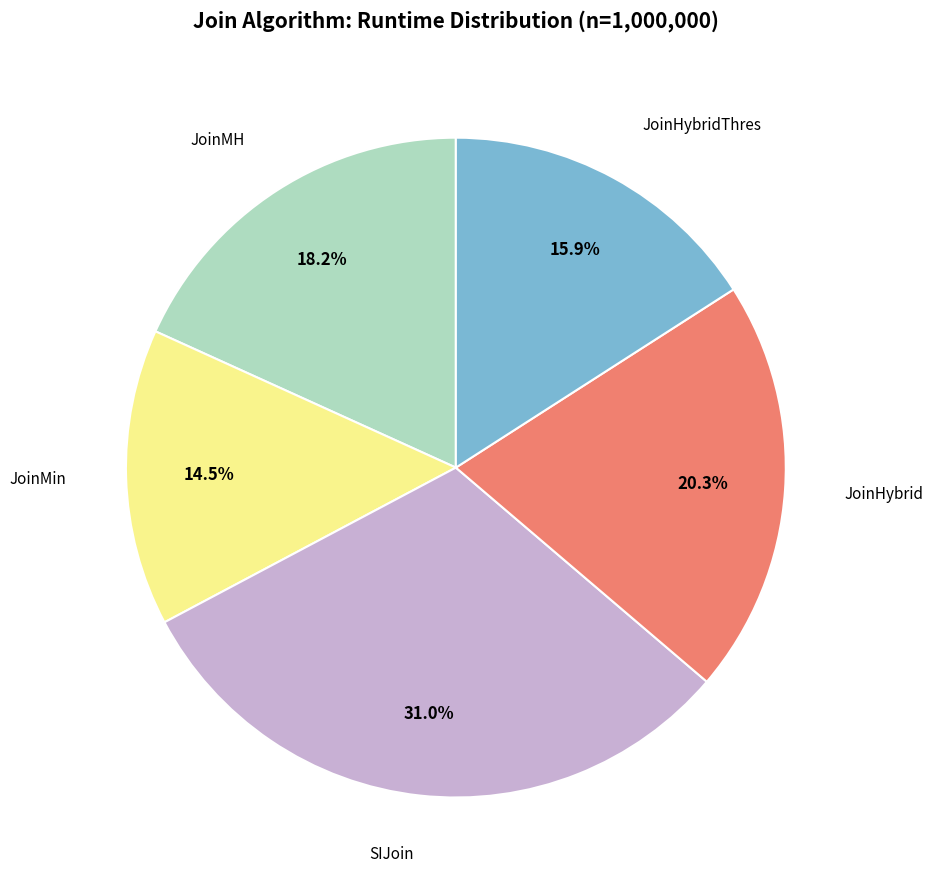

Does any single category account for the majority?

No